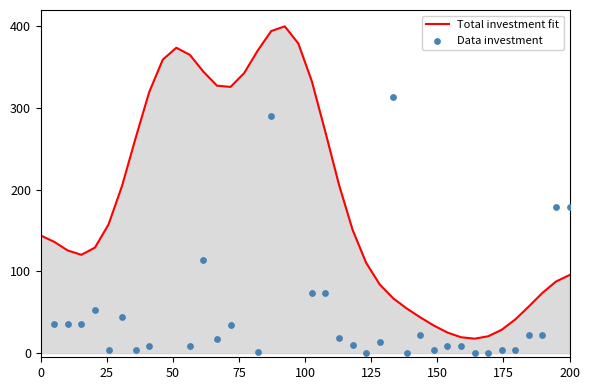

What is the maximum value for Total investment fit?

400.0